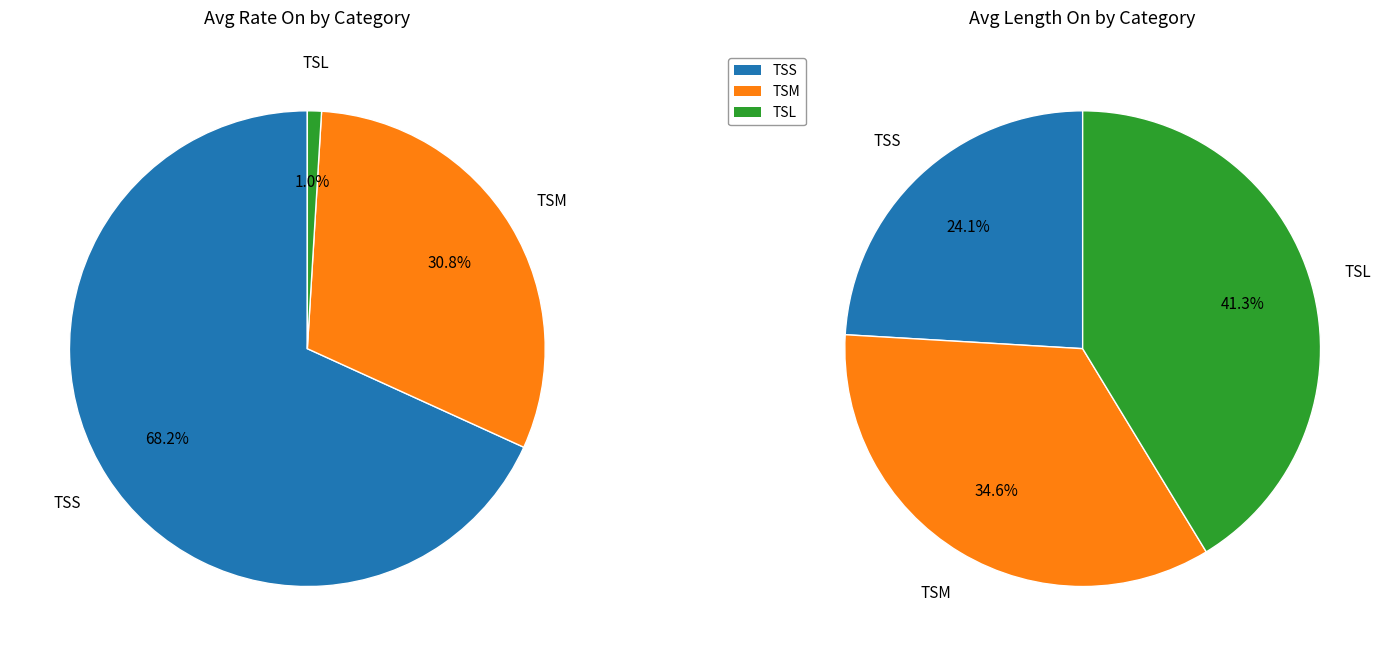

Which series has the largest range (max minus min)?

Avg_Rate_On